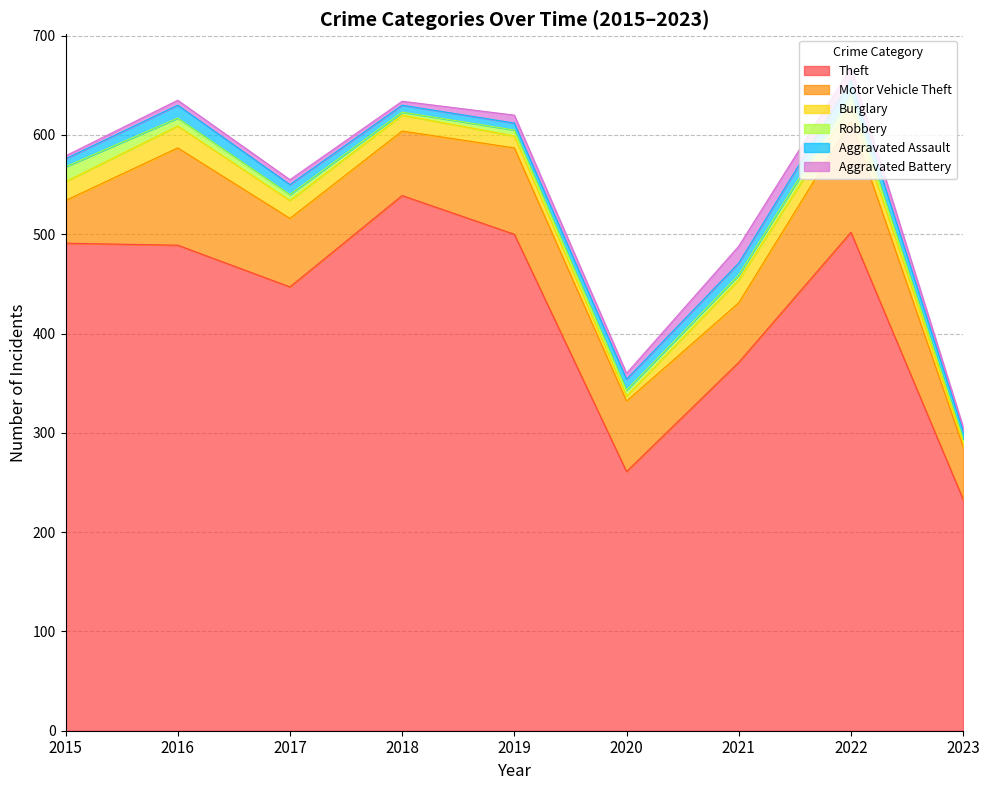

What is the smallest value displayed?

3